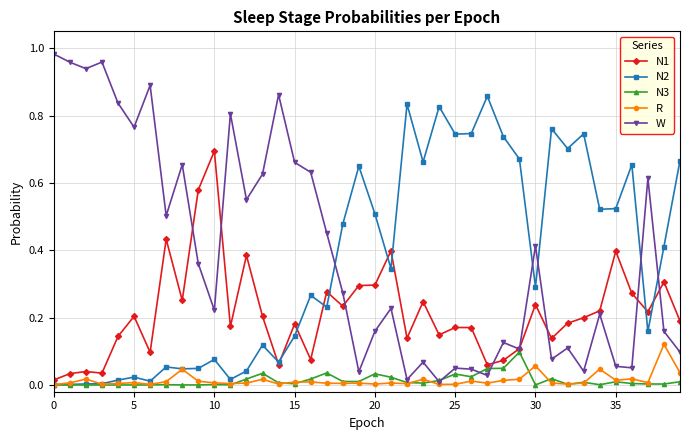

Which series has the widest spread of values?

W